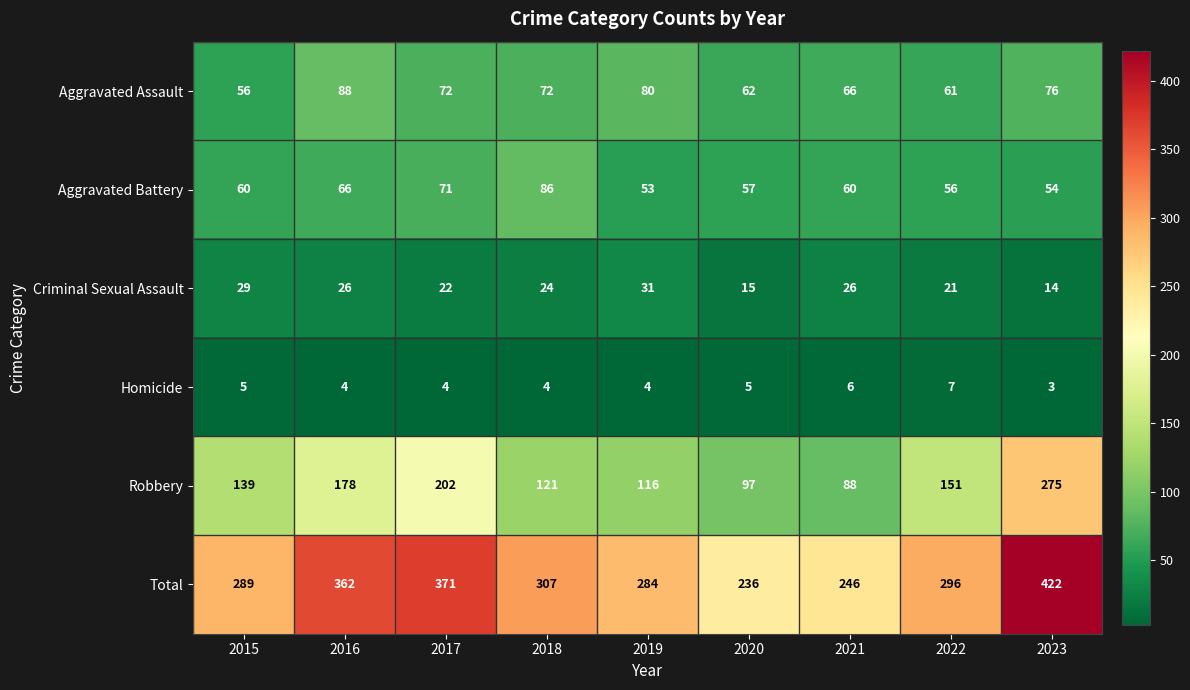

At which label does Homicide first exceed 4?

2015